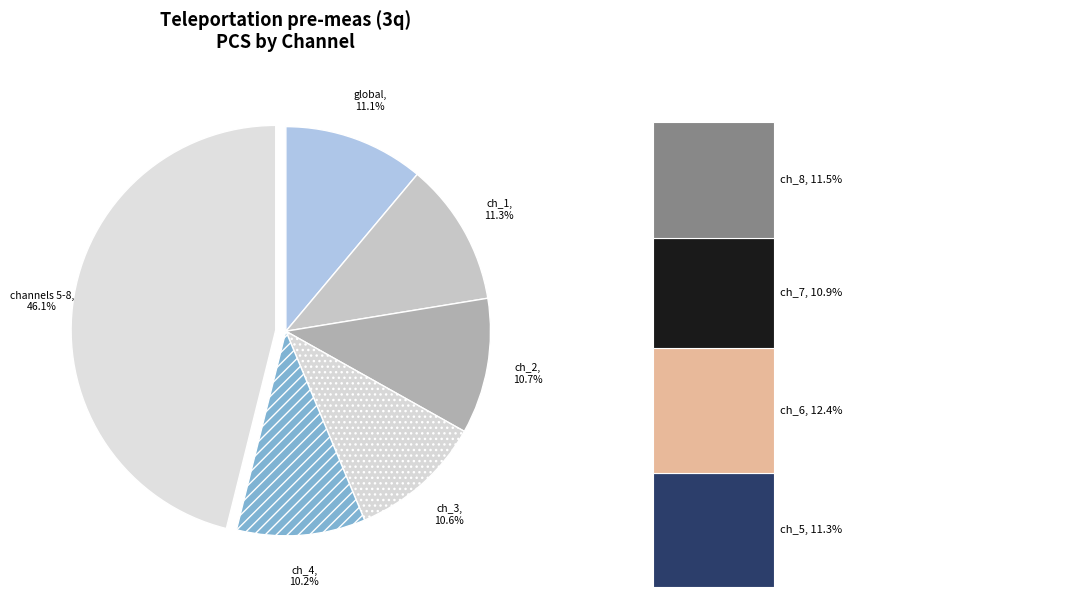

Does pulse_channel_2 represent more than half of the total?

No